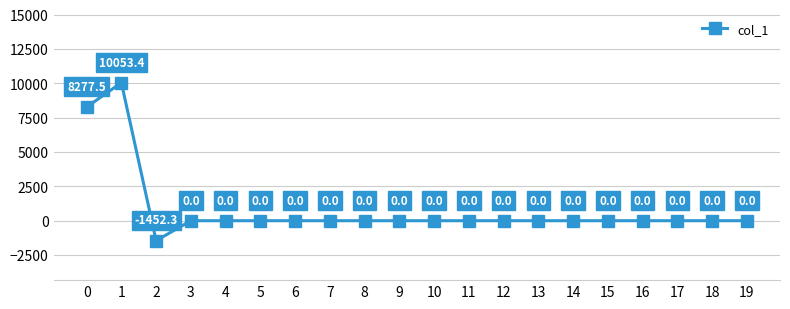

What is the difference between the maximum and minimum values?

11505.6